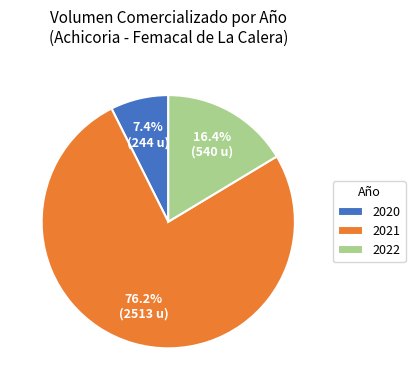

Combined, what portion of the pie is 2021 and 2022?

92.6%